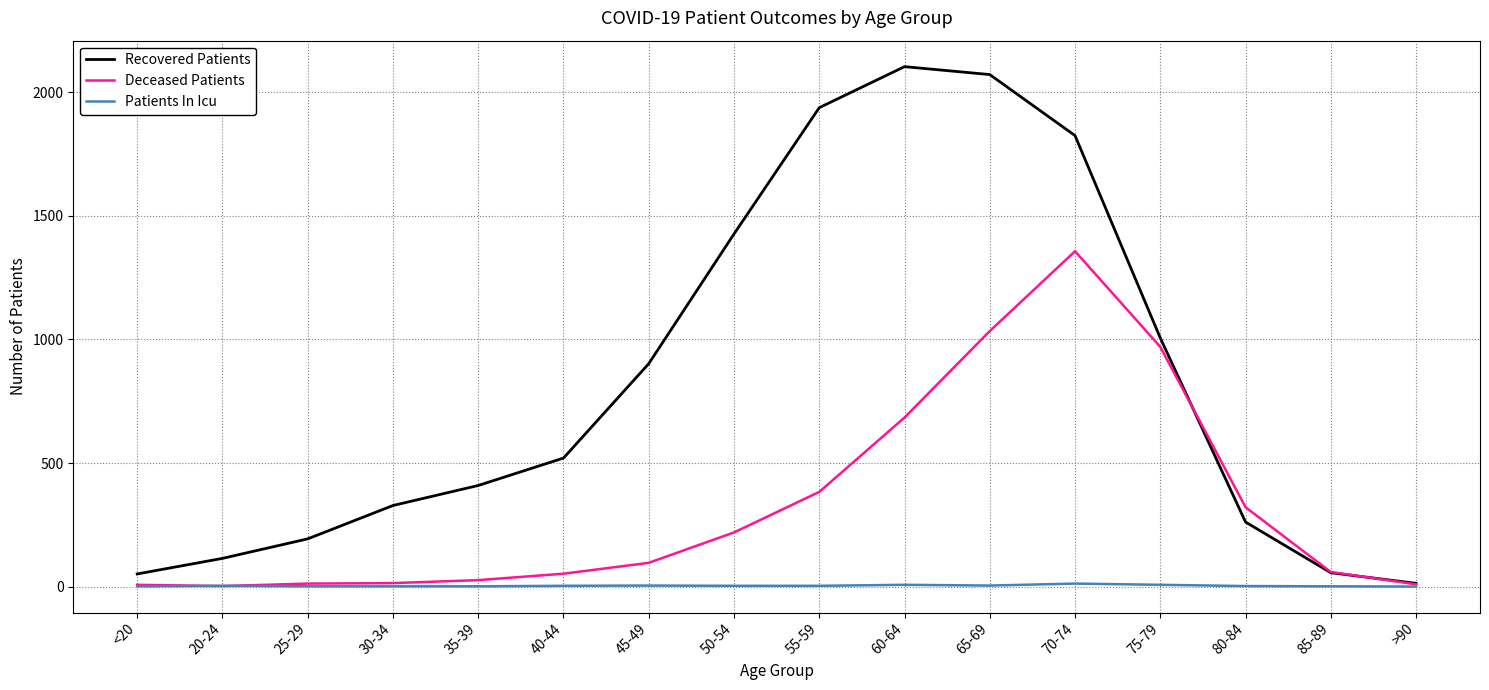

Which series changed the most between 45-49 and 75-79?

Deceased Patients